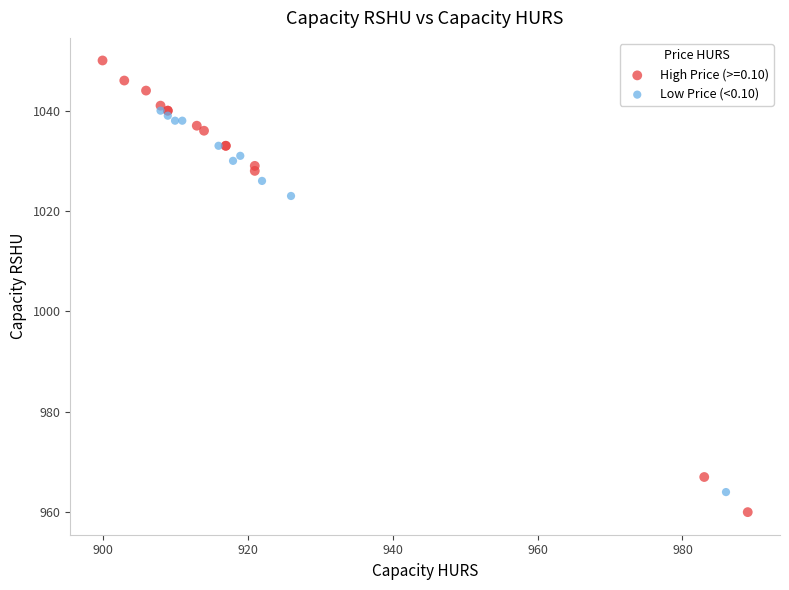

Which series reaches the minimum Y coordinate?

High Price (>=0.10)